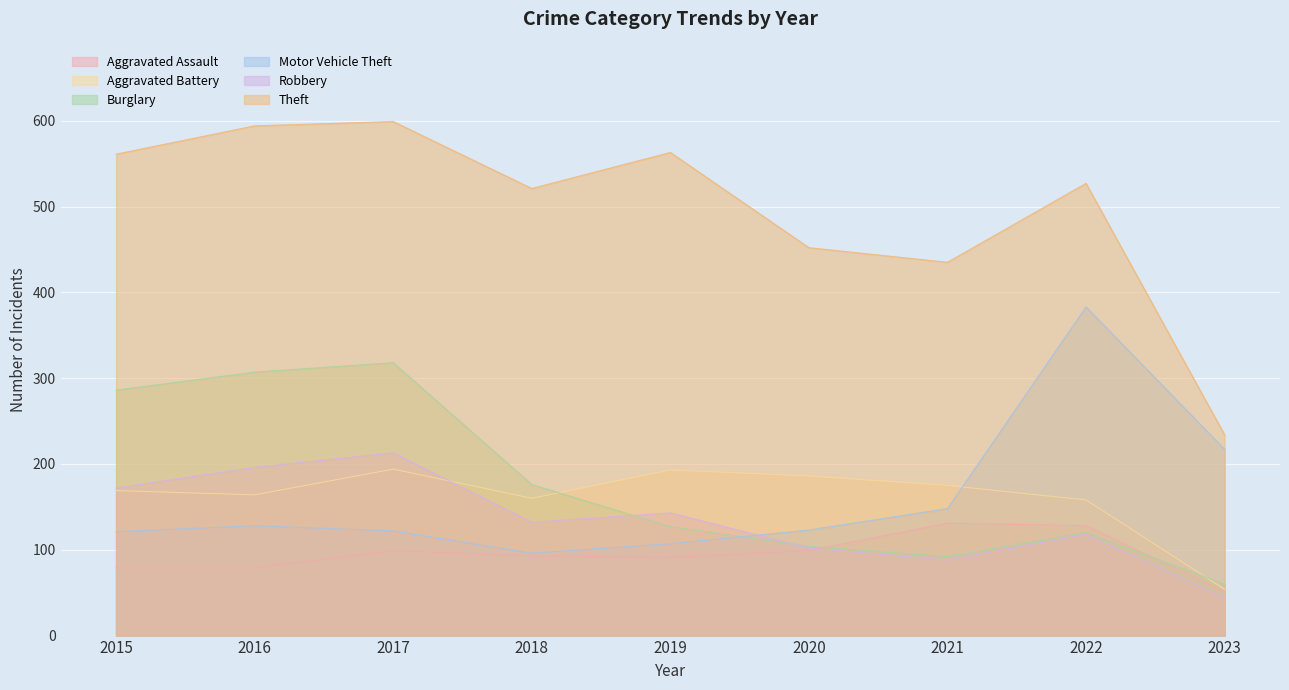

List the series in order of their peak value, lowest first.

Aggravated Assault, Aggravated Battery, Robbery, Burglary, Motor Vehicle Theft, Theft